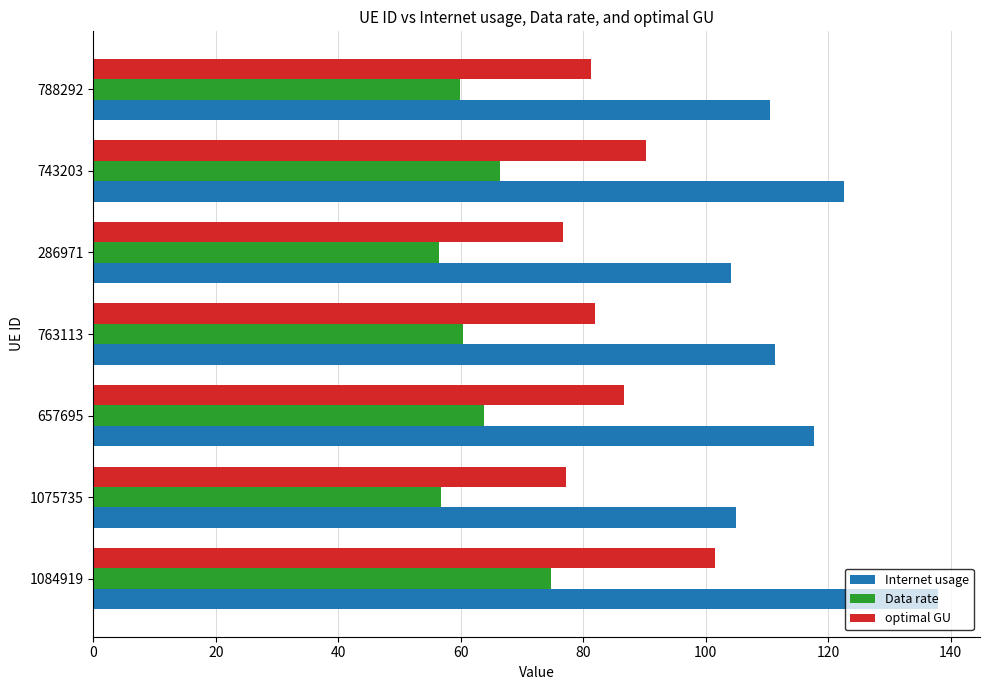

Where is Internet usage nearest to the value 121?

743203